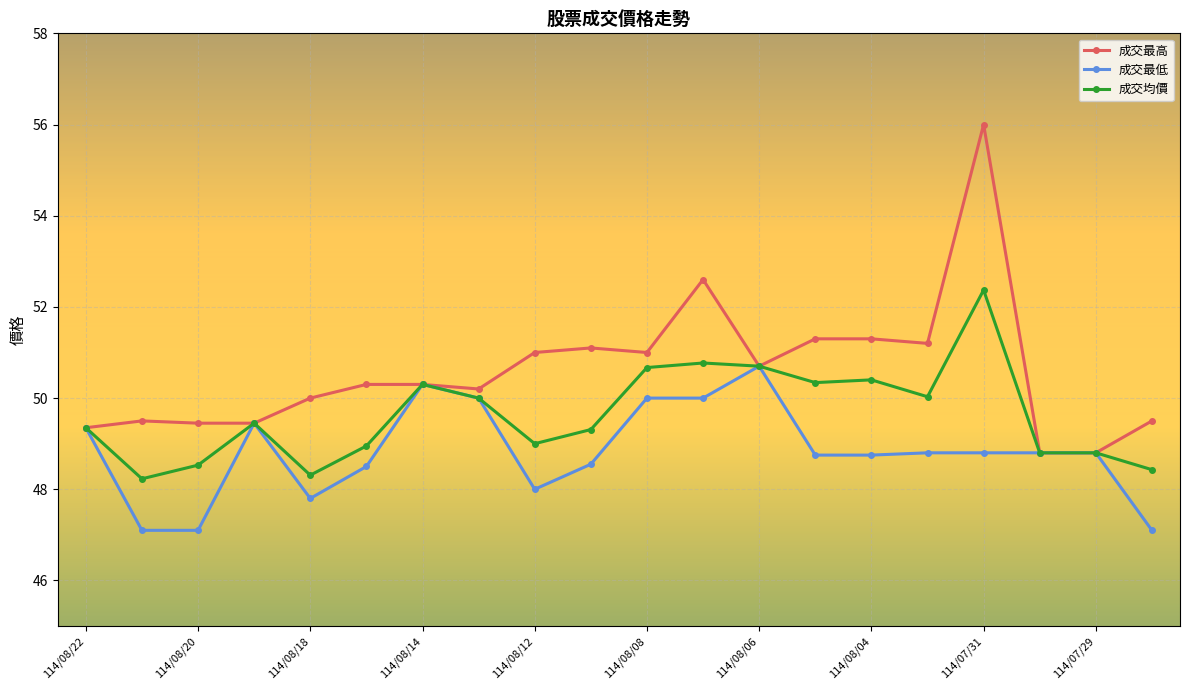

True or false: 成交最高 has more than 0 interior local peaks.

True